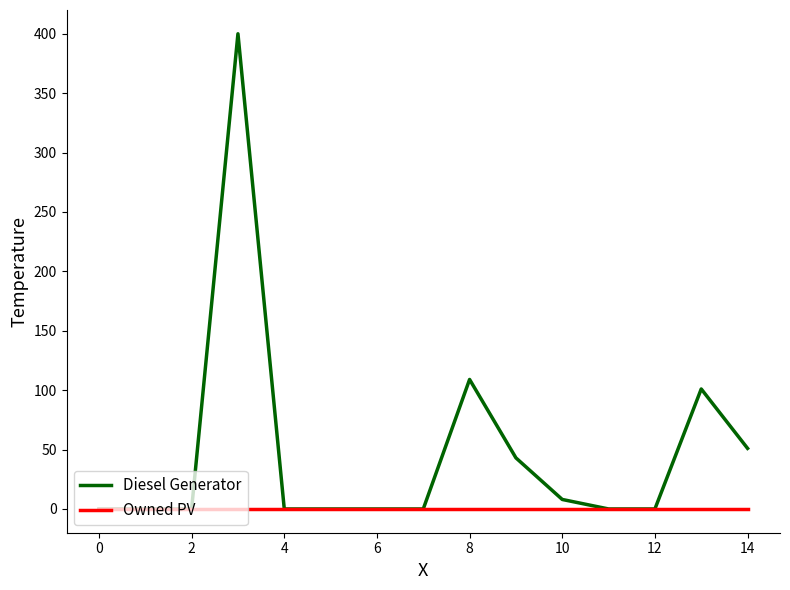

What is the maximum value for Diesel Generator?

400